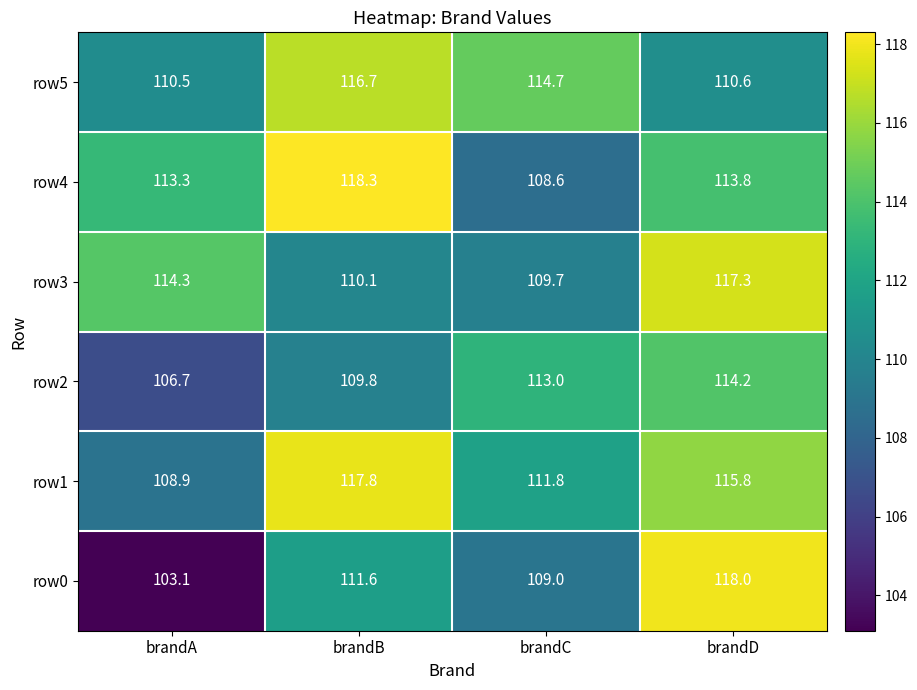

Which series has the largest range (max minus min)?

row0